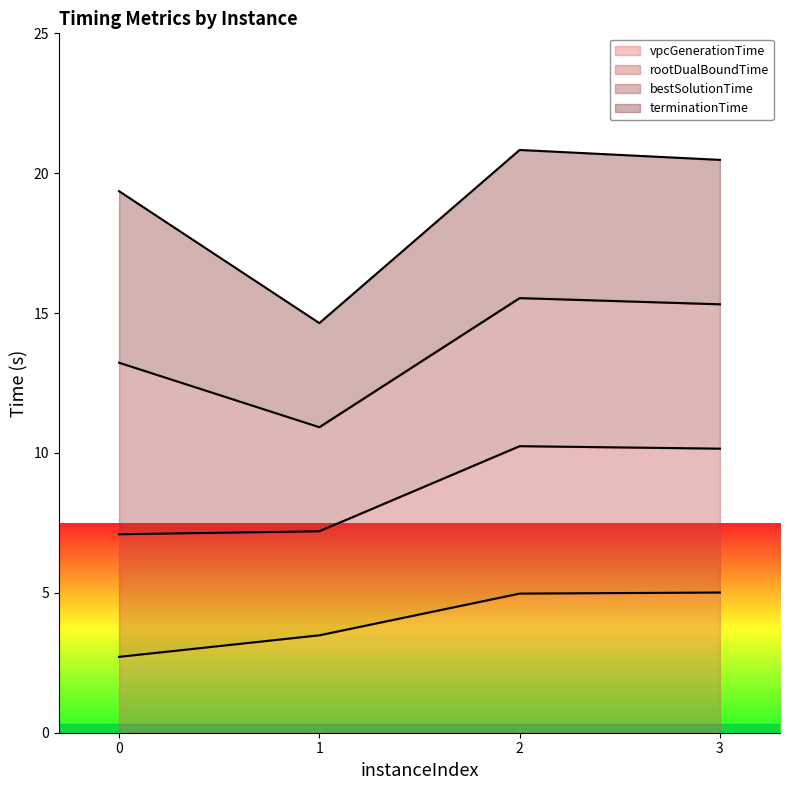

How many data points in vpcGenerationTime are above 4?

2